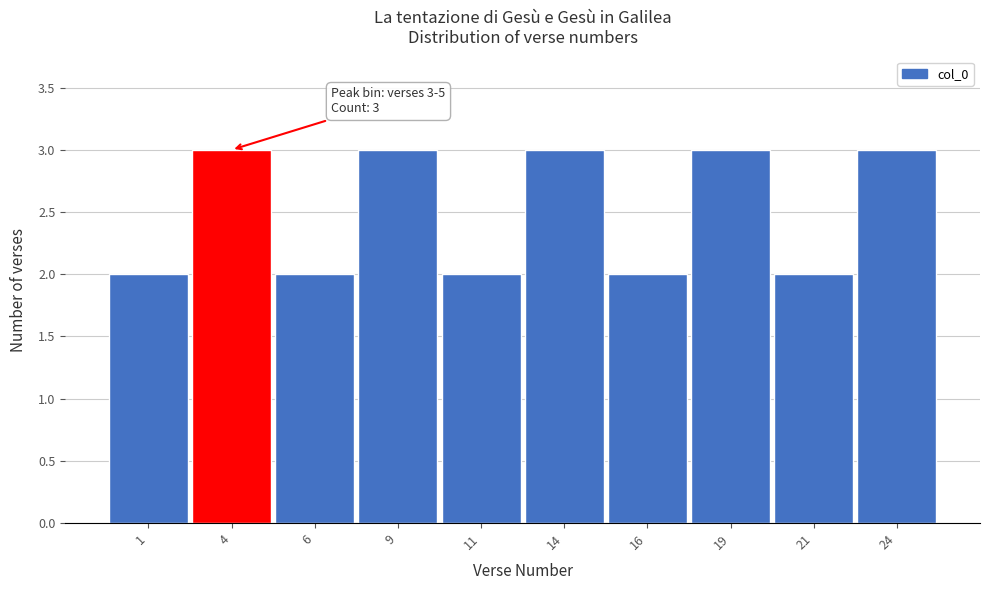

Reading left to right, list all the values displayed in this chart.

1=2	4=3	6=2	9=3	11=2	14=3	16=2	19=3	21=2	24=3